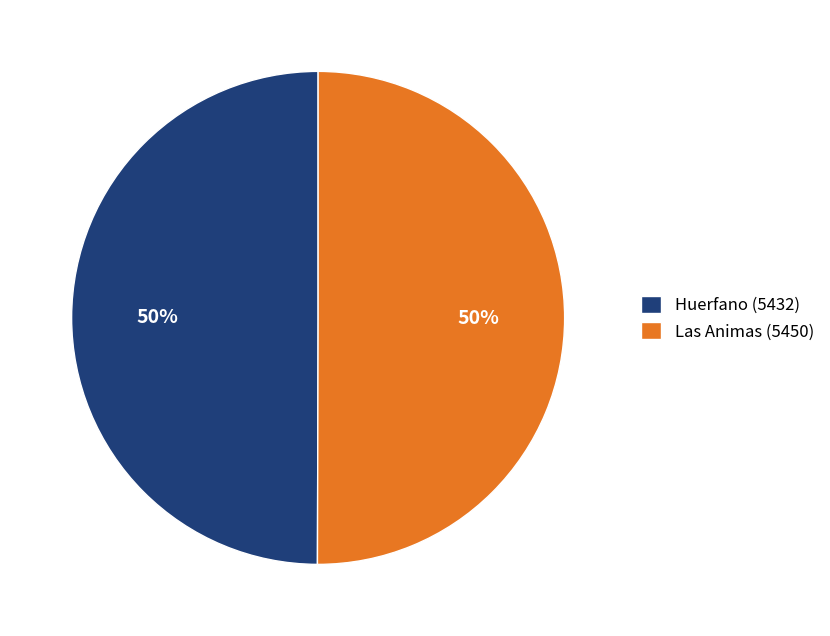

Is the sum of Las Animas (5450) and Huerfano (5432) greater than half?

Yes